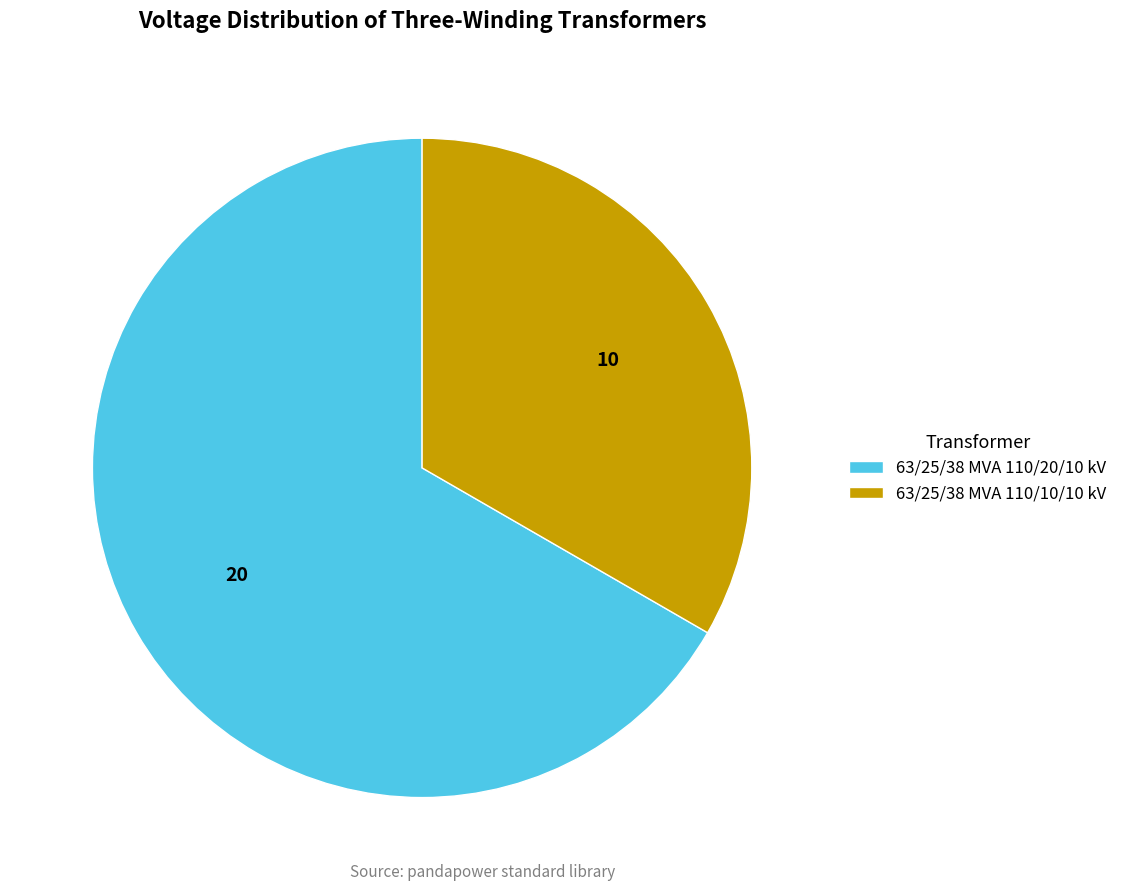

Is there a majority slice in this chart?

Yes